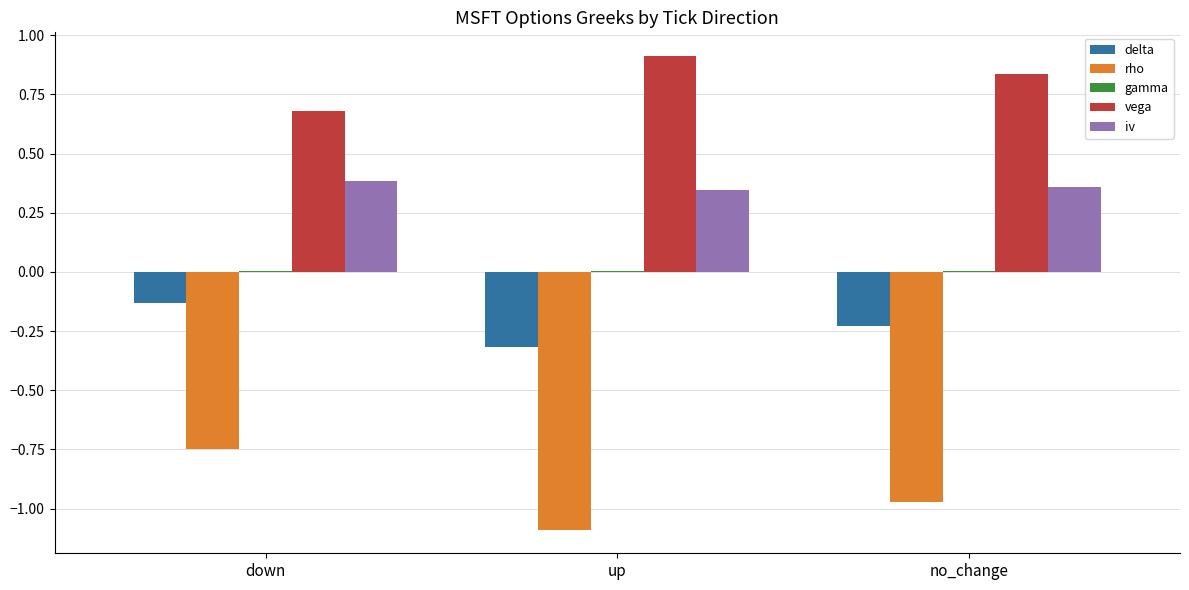

Is it true that iv equals 0.1 at down?

False